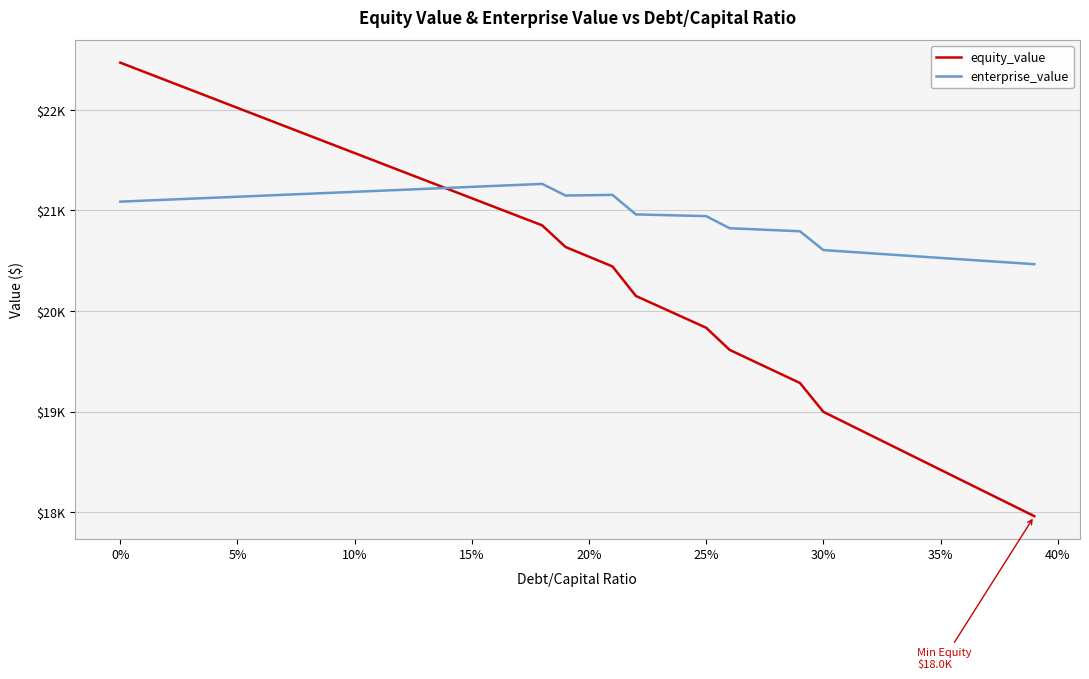

Is this an area chart (filled region under the line)?

No